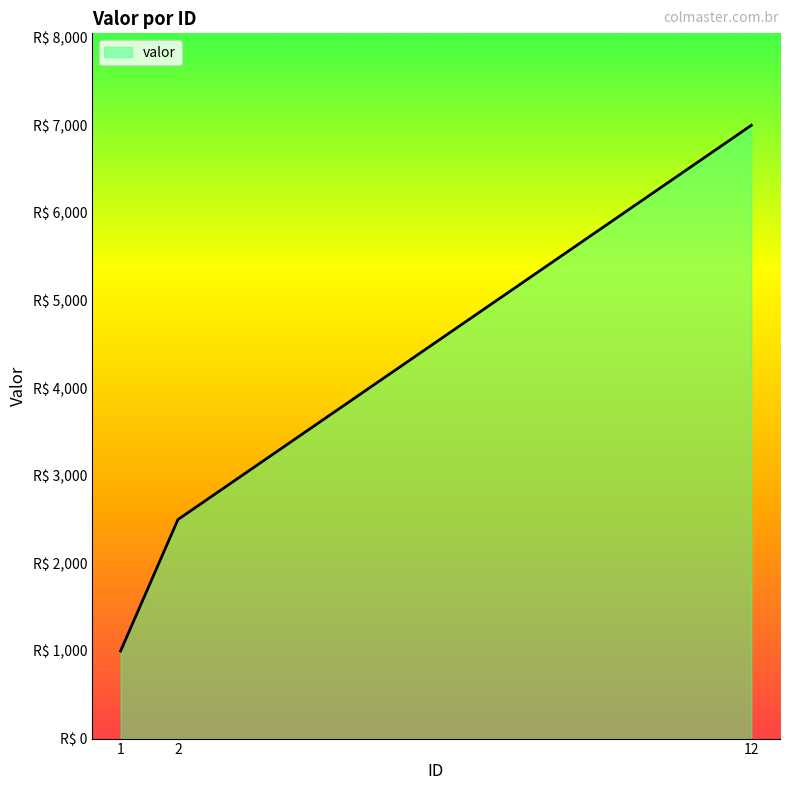

What is the difference between the maximum and minimum values?

6000